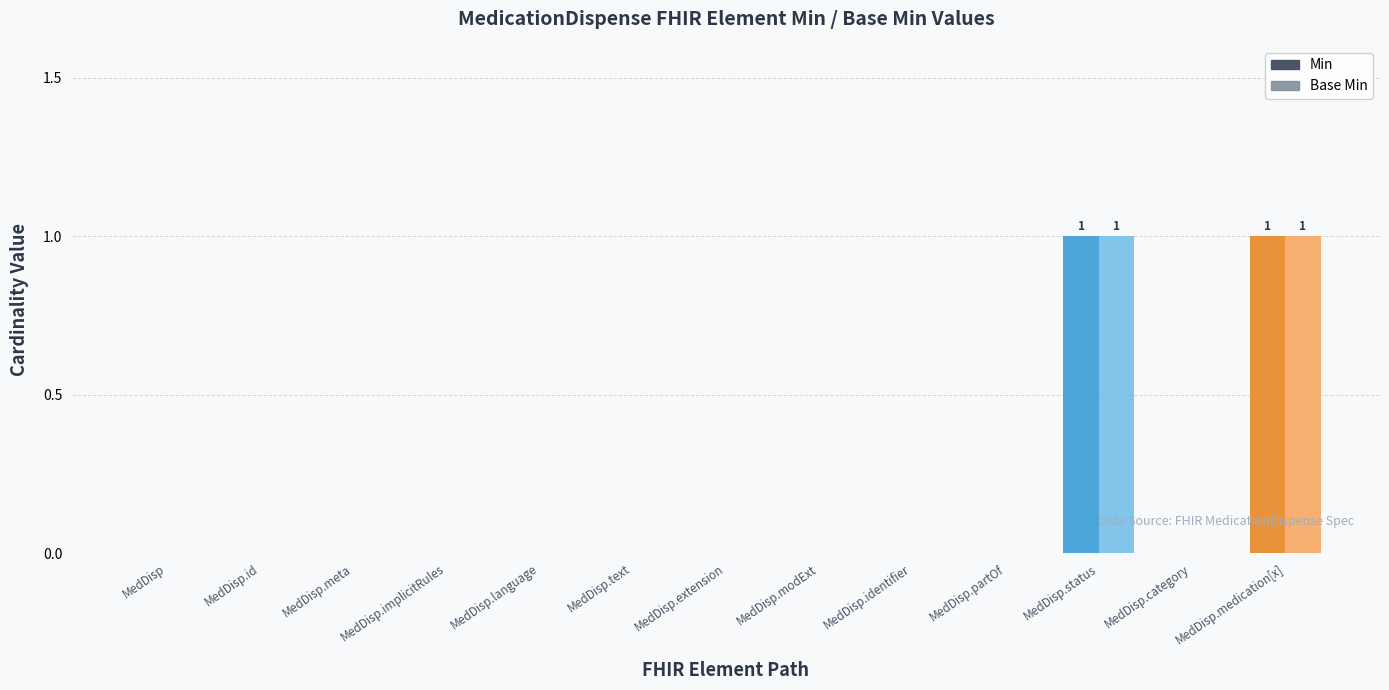

How many data points does each series have?

13